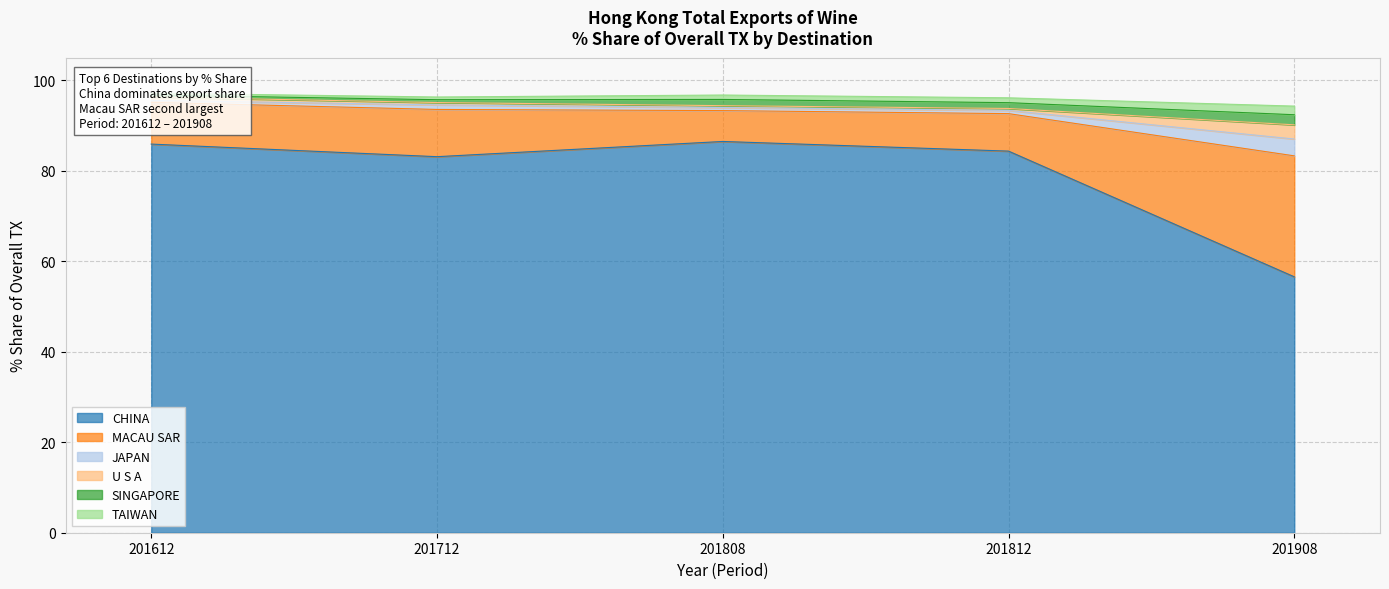

What is the highest value of the CHINA series?

86.5